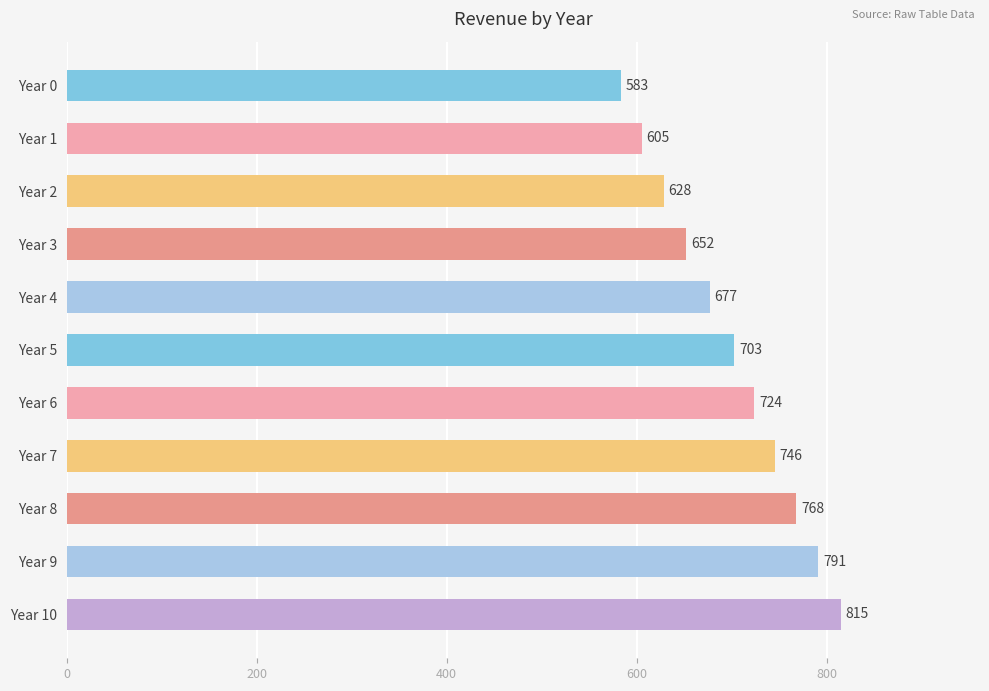

Which has a higher value, Year 4 or Year 6?

Year 6